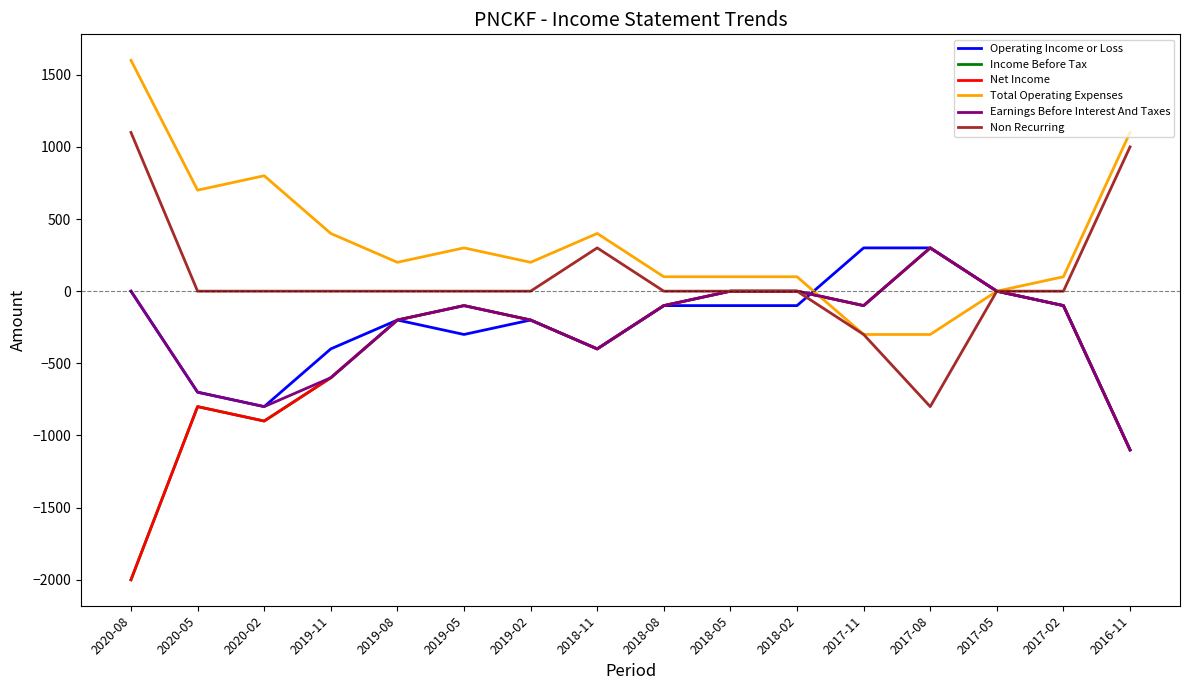

Does the chart have visible grid lines?

No